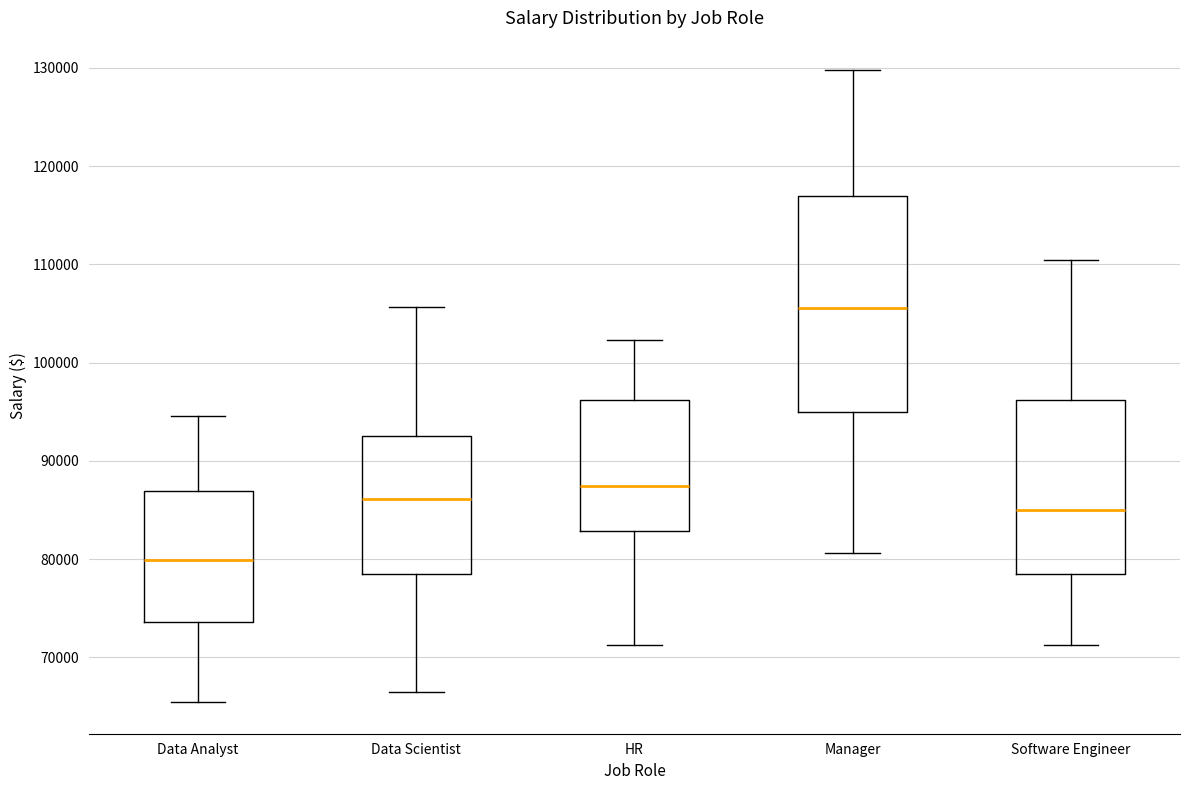

Which box is the tallest, from its lower edge to its upper edge?

Manager